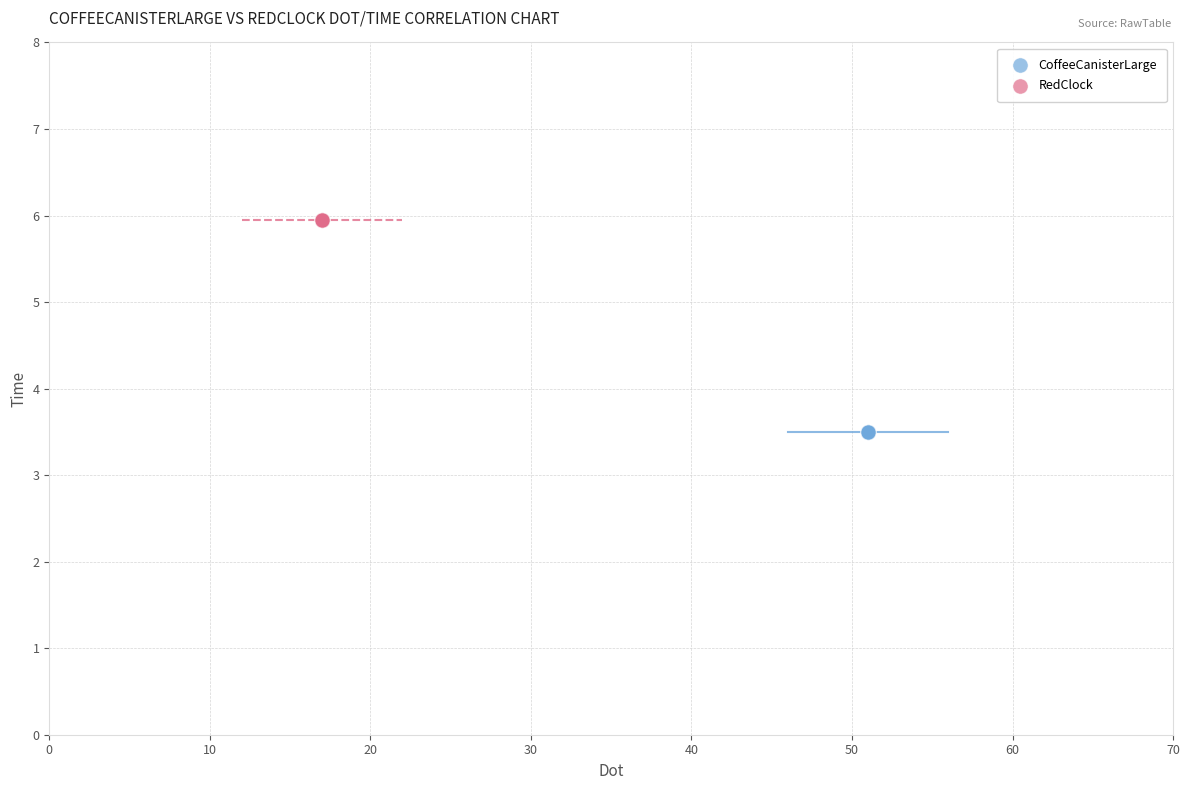

Which series reaches the minimum Y coordinate?

CoffeeCanisterLarge